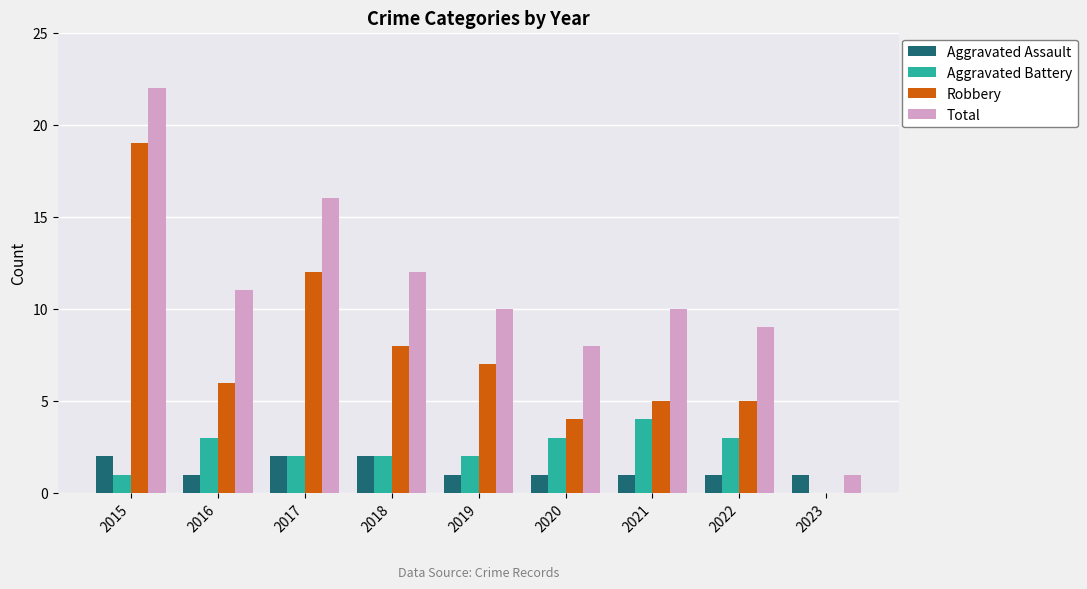

Which category has the highest value in the Aggravated Battery series?

2021